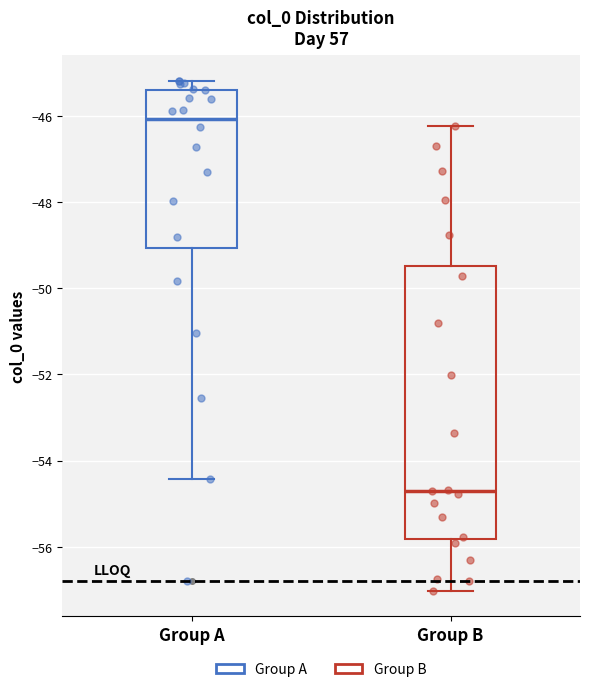

Reading left to right, transcribe this box plot: for each box, give where its median line is, the range the box spans, and where its two whiskers end, as read against the y-axis. The values are not printed on the chart, so give them approximately, as read against the axis.

Group A: median -46.0, box -49.0 to -45.4, whiskers -54.4 to -45.2
Group B: median -54.6, box -55.8 to -49.4, whiskers -57.0 to -46.2